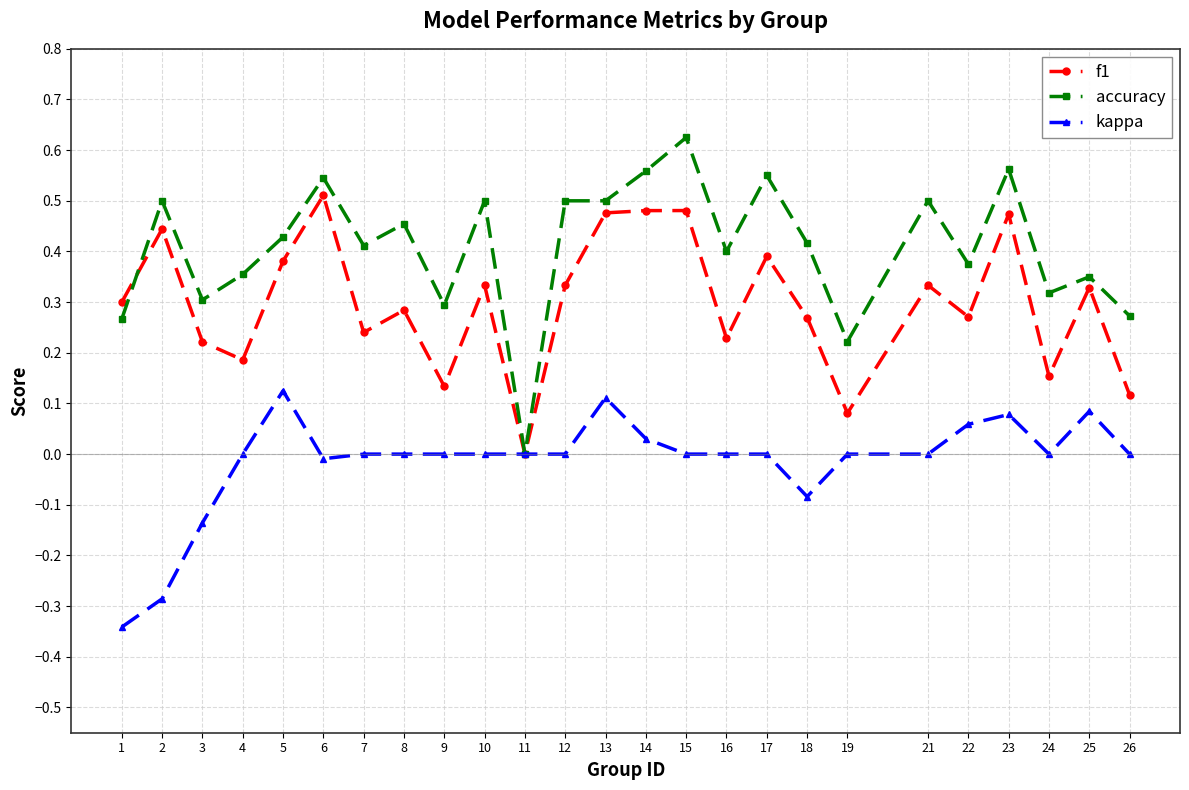

List the series in order of their peak value, lowest first.

kappa, f1, accuracy